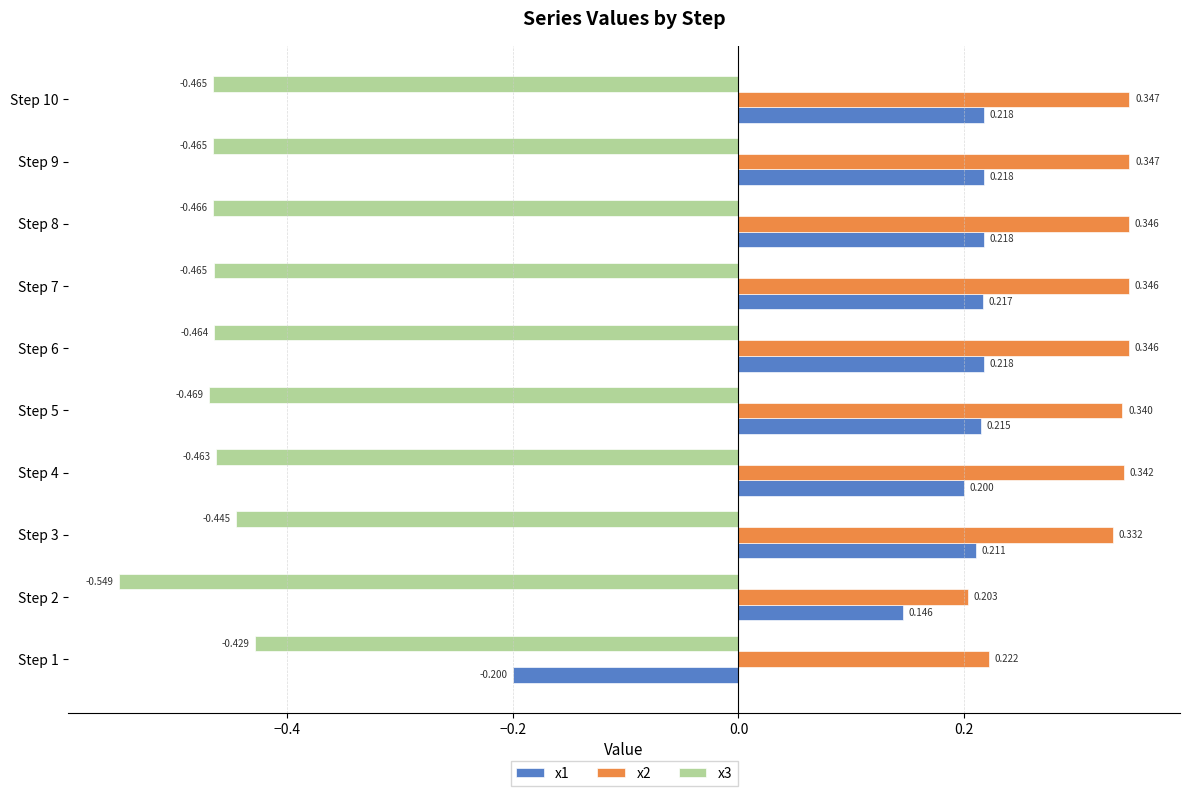

Reading left to right, extract all data points from this chart.

x1: -0.2	0.1	0.2	0.2	0.2	0.2	0.2	0.2	0.2	0.2
x2: 0.2	0.2	0.3	0.3	0.3	0.3	0.3	0.3	0.3	0.3
x3: -0.4	-0.5	-0.4	-0.5	-0.5	-0.5	-0.5	-0.5	-0.5	-0.5